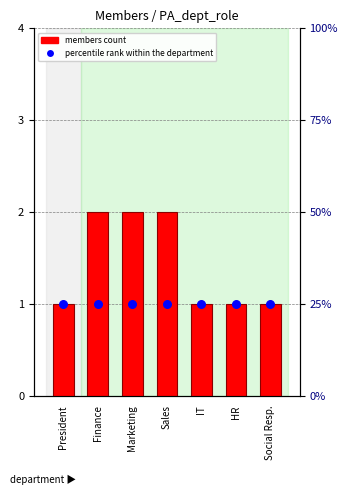

Which series reaches the minimum Y coordinate?

members count